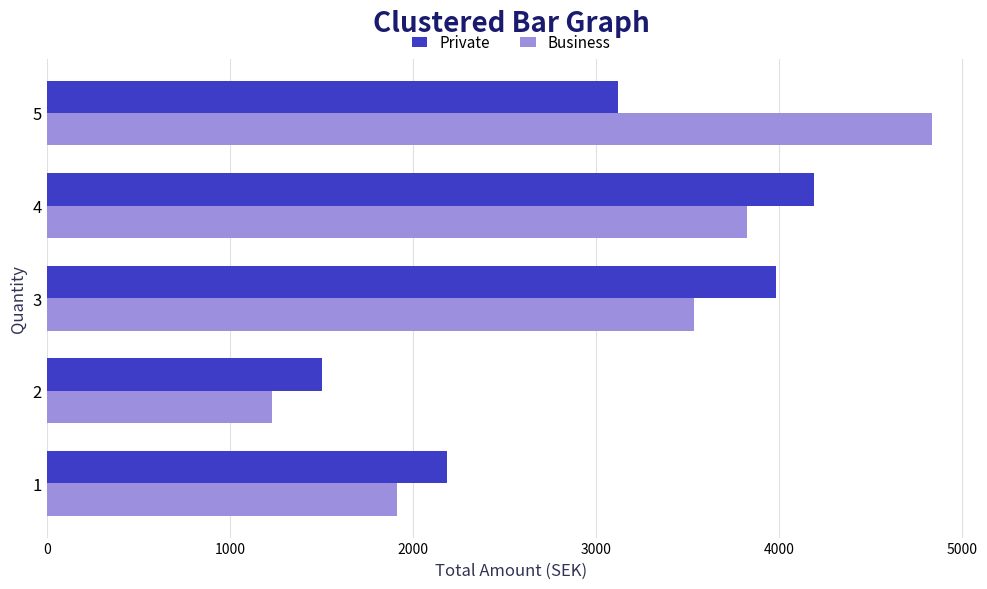

Rank the categories by Private value from highest to lowest.

4, 3, 5, 1, 2